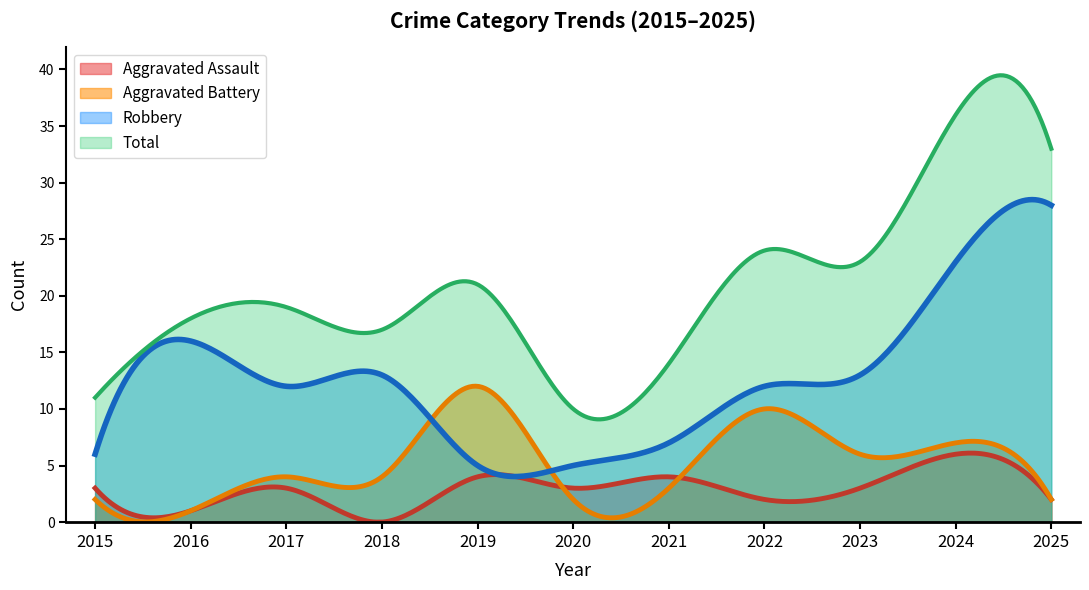

Reading left to right, list all the values displayed in this chart.

Aggravated Assault: 3	1	3	0	4	3	4	2	3	6	2
Aggravated Battery: 2	1	4	4	12	2	3	10	6	7	2
Robbery: 6	16	12	13	5	5	7	12	13	23	28
Total: 11	18	19	17	21	10	14	24	23	36	33